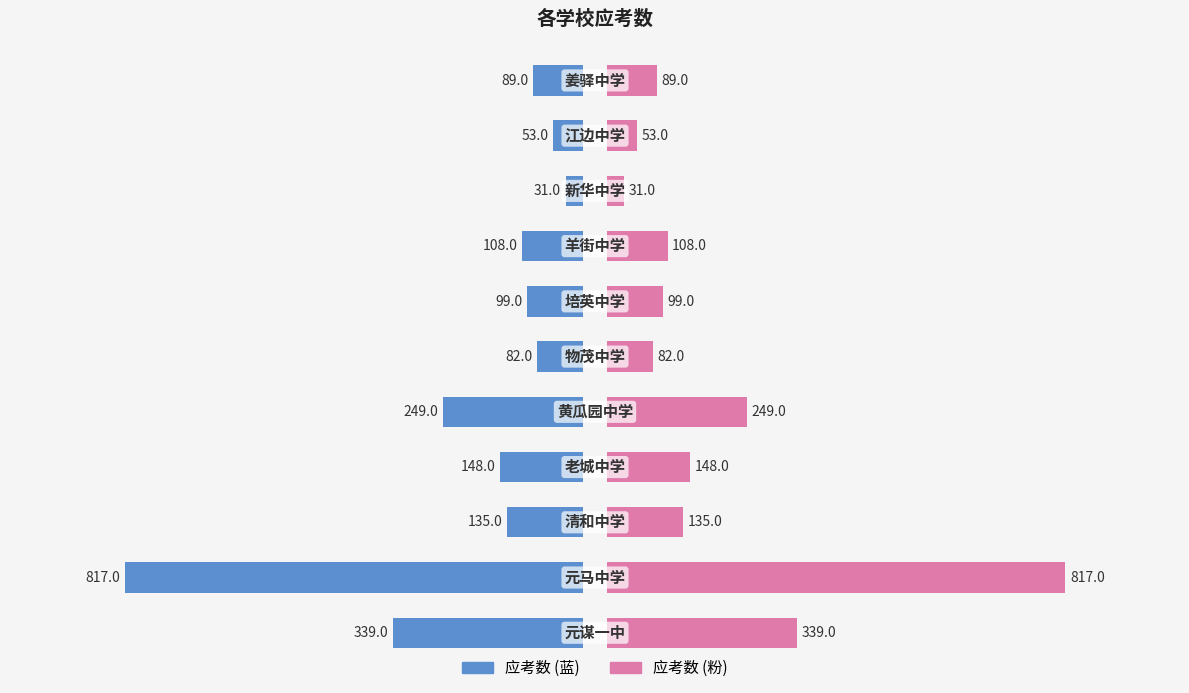

Count the number of categories in the chart.

11